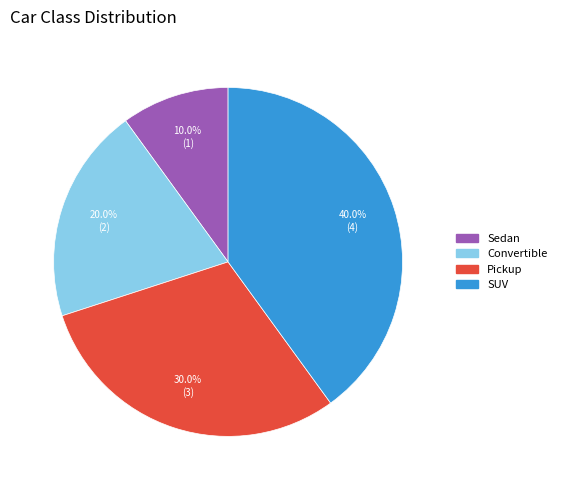

What portion of the pie excludes Convertible?

80.0%